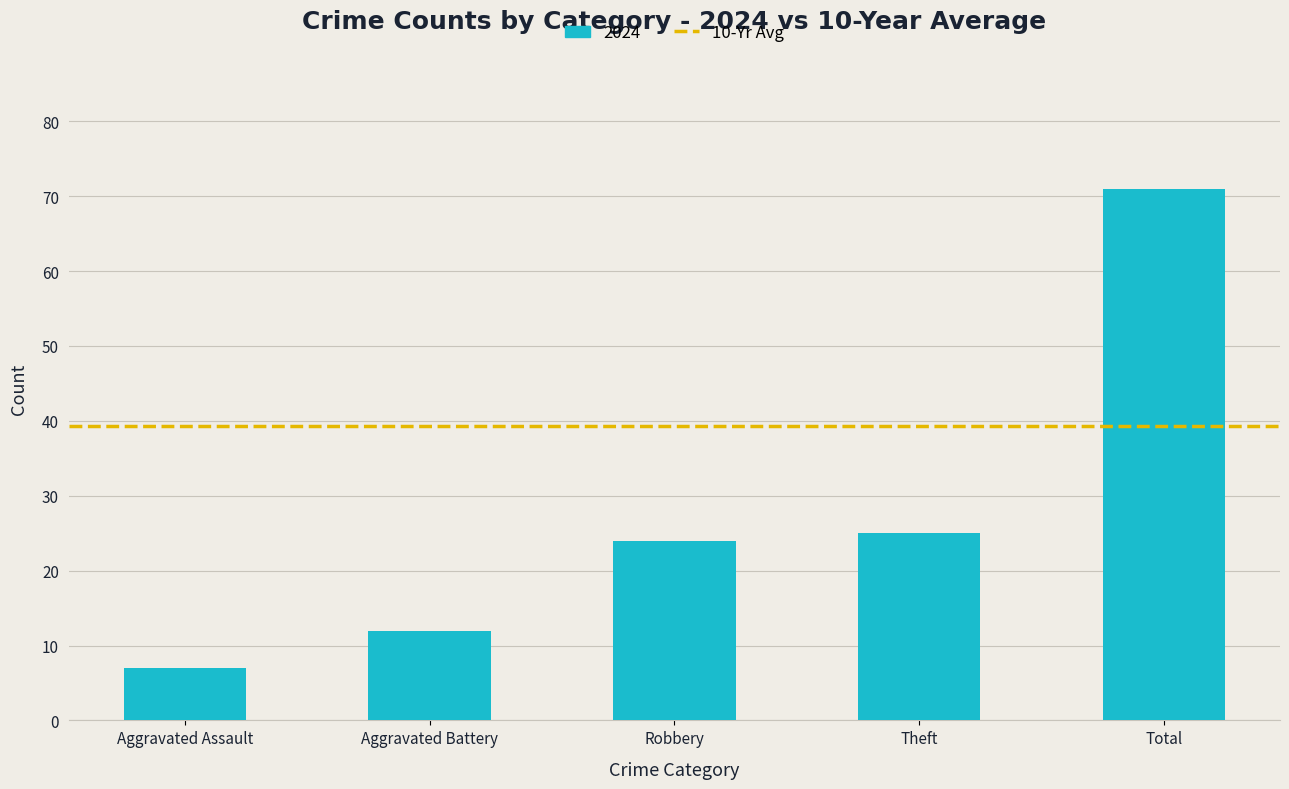

Is it true that the value at Total is 71?

True